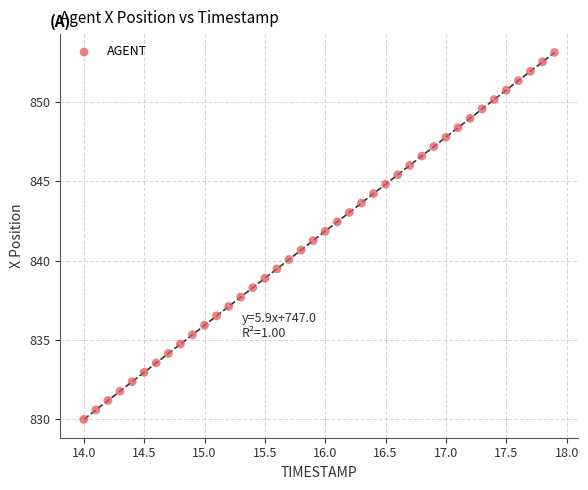

What is the range of X values (max minus min)?

3.9